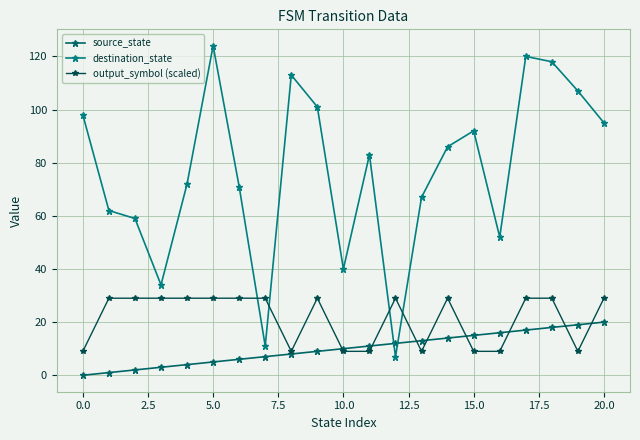

Reading left to right, transcribe all the data shown in this chart.

source_state: 0	1	2	3	4	5	6	7	8	9	10	11	12	13	14	15	16	17	18	19	20
destination_state: 98	62	59	34	72	124	71	11	113	101	40	83	7	67	86	92	52	120	118	107	95
output_symbol (scaled): 9	29	29	29	29	29	29	29	9	29	9	9	29	9	29	9	9	29	29	9	29